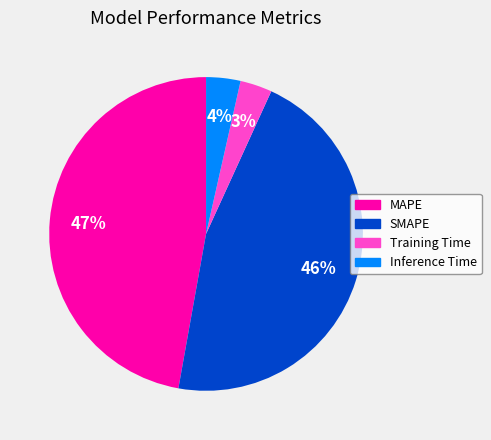

To the nearest percent, what is the combined percentage of Inference Time and SMAPE?

50%